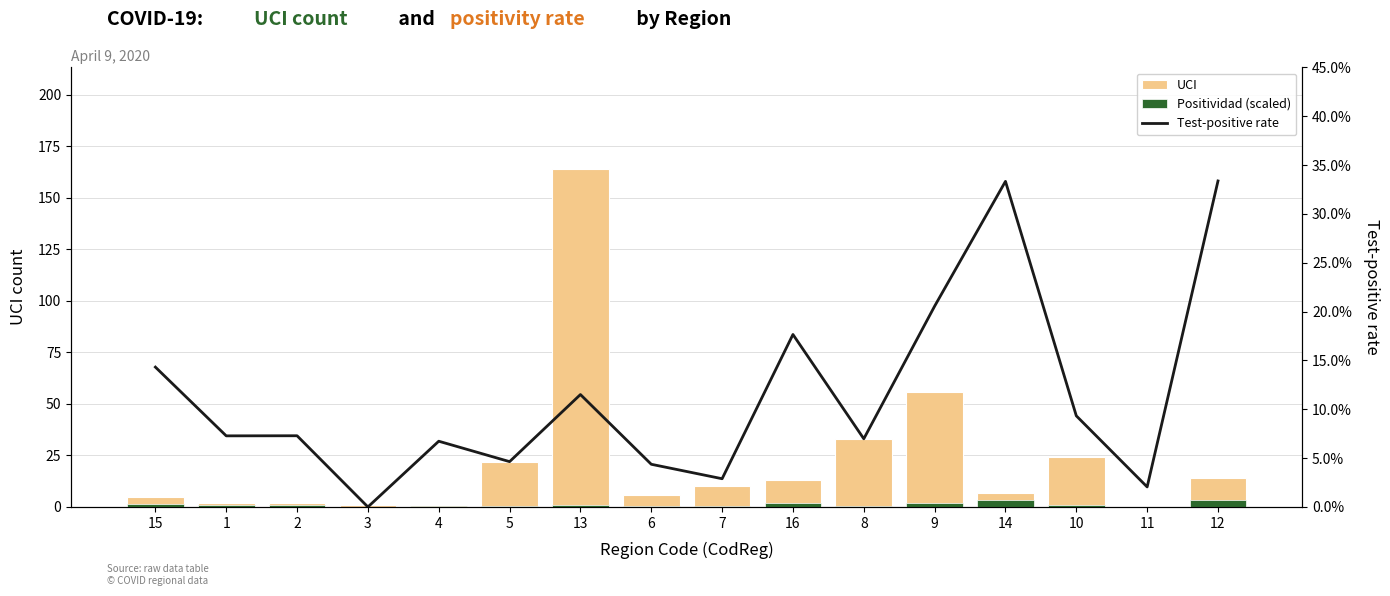

Which category has the highest value across all series?

13